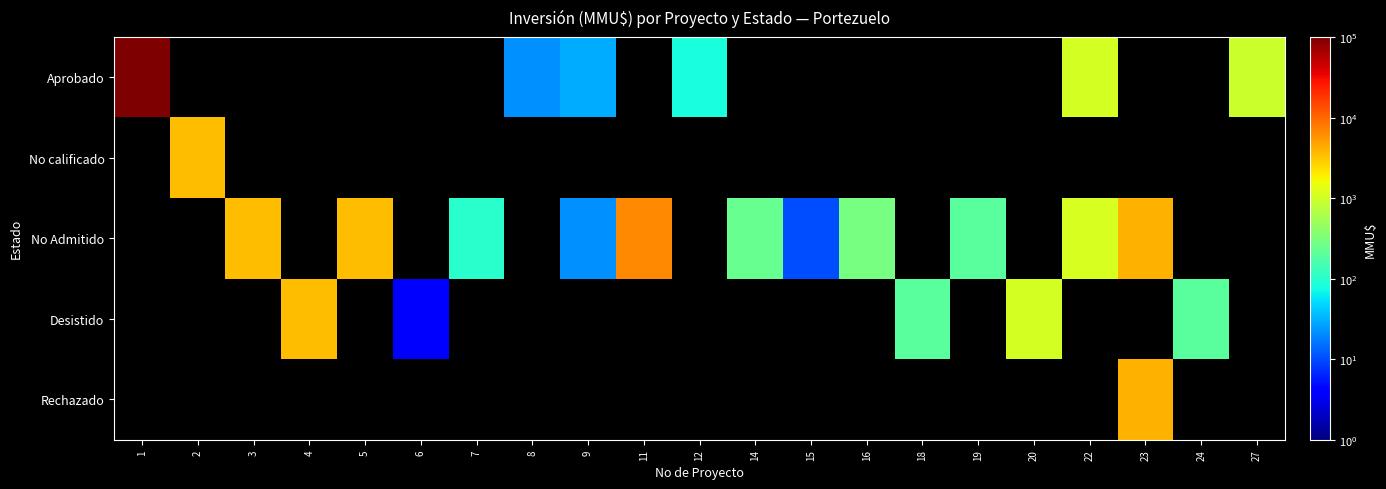

List the labels in order of No calificado value, smallest first.

1, 2, 3, 4, 5, 6, 7, 8, 9, 11, 12, 14, 15, 16, 18, 19, 20, 22, 23, 24, 27